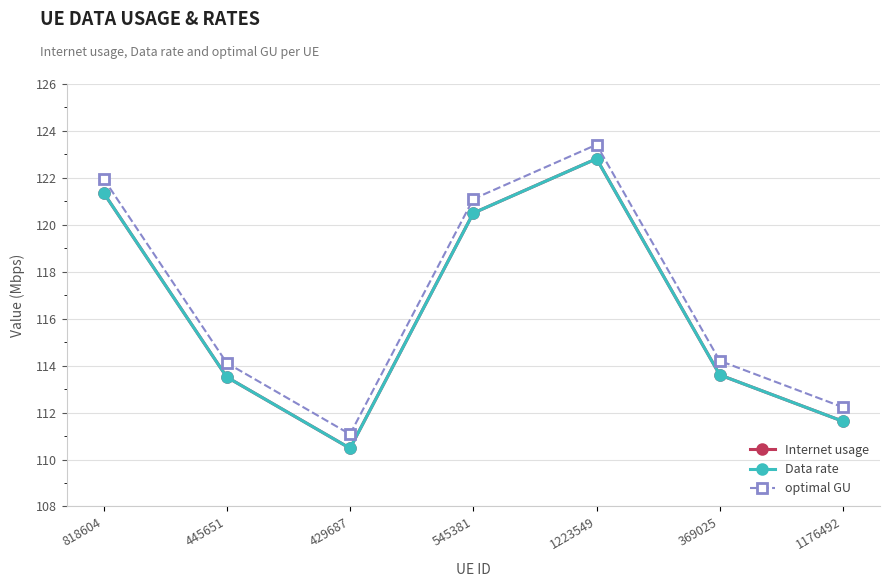

Reading right to left, extract all data points from this chart.

Internet usage: 1176492=111.6	369025=113.6	1223549=122.8	545381=120.5	429687=110.5	445651=113.5	818604=121.4
Data rate: 1176492=111.6	369025=113.6	1223549=122.8	545381=120.5	429687=110.5	445651=113.5	818604=121.4
optimal GU: 1176492=112.2	369025=114.2	1223549=123.4	545381=121.1	429687=111.1	445651=114.1	818604=122.0